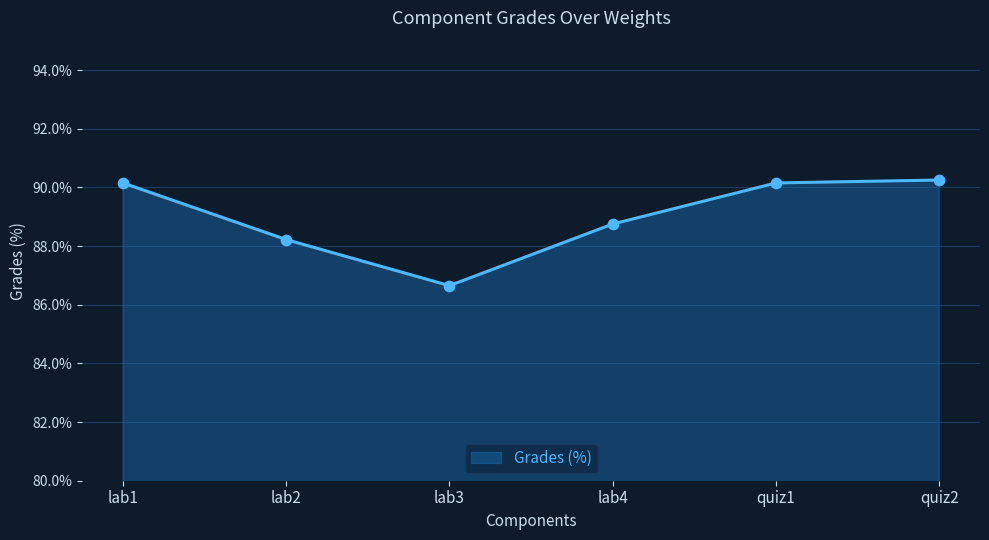

What is the change in value from quiz1 to quiz2?

+0.1